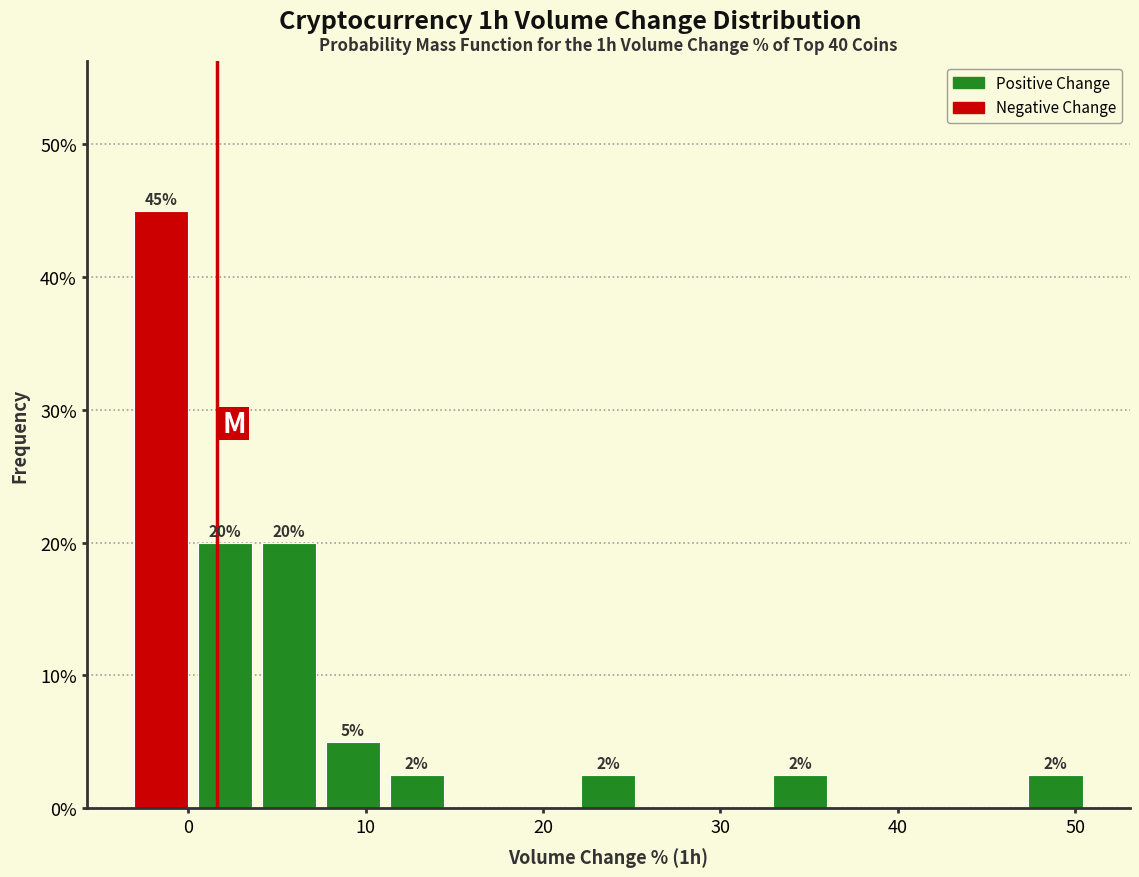

Around what value on the x-axis is the tallest bar? Give the approximate position of its centre, as read against the axis.

-2